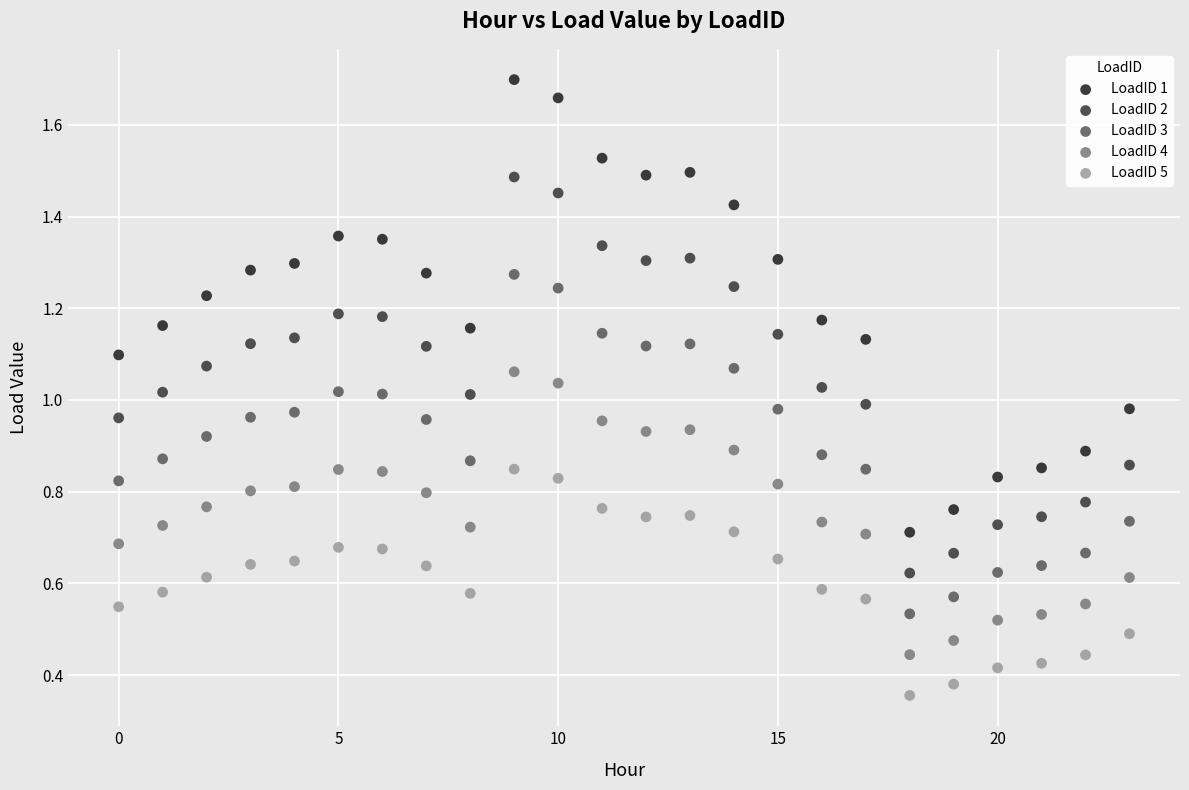

Which series reaches the maximum Y coordinate?

LoadID 1